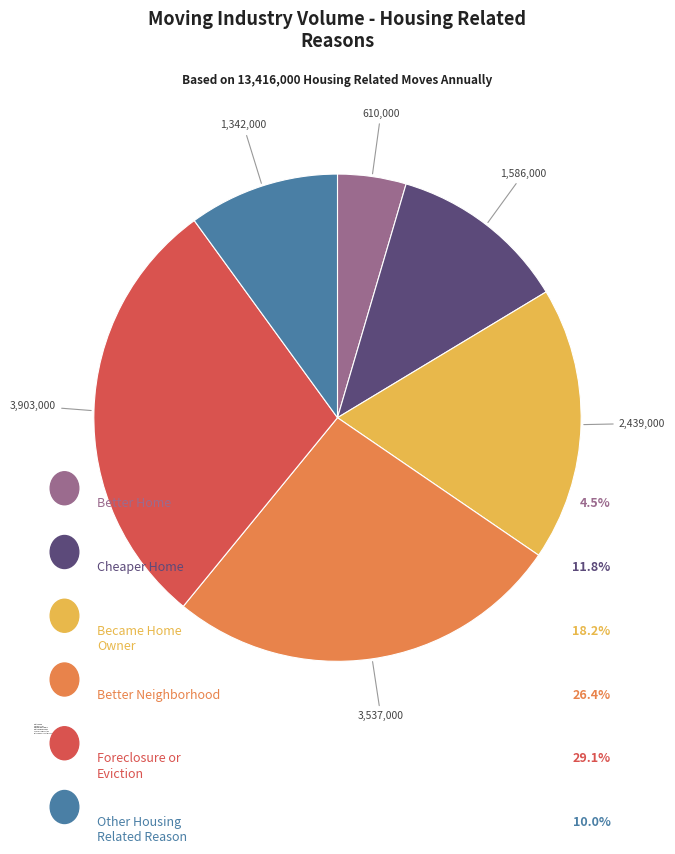

Between Better Neighborhood and Cheaper Home, which is larger?

Better Neighborhood